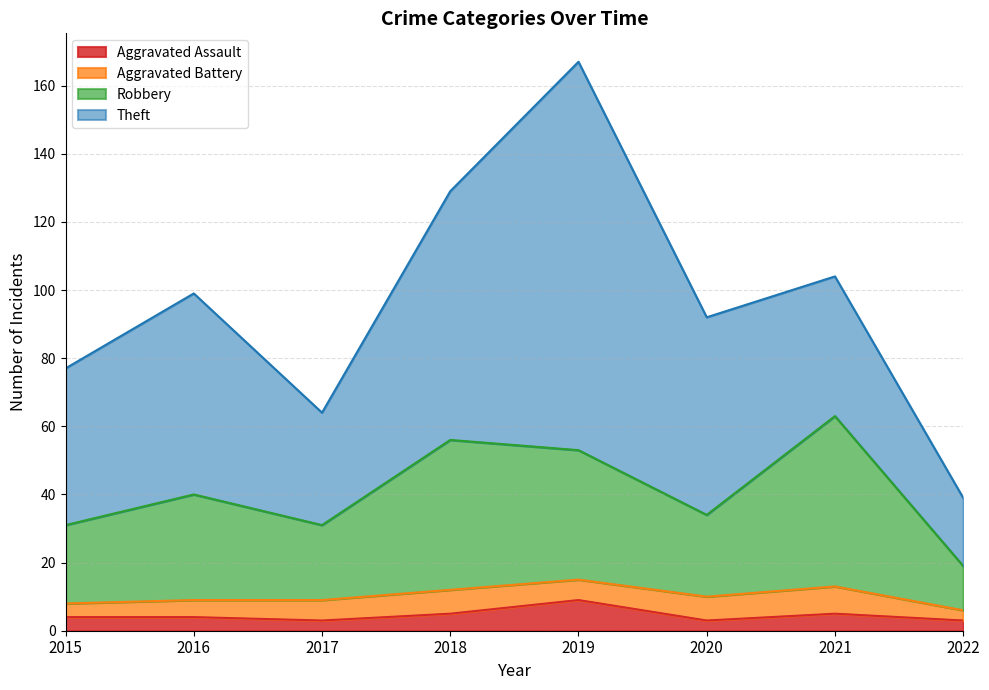

What is the total value across all series at 2019?

167